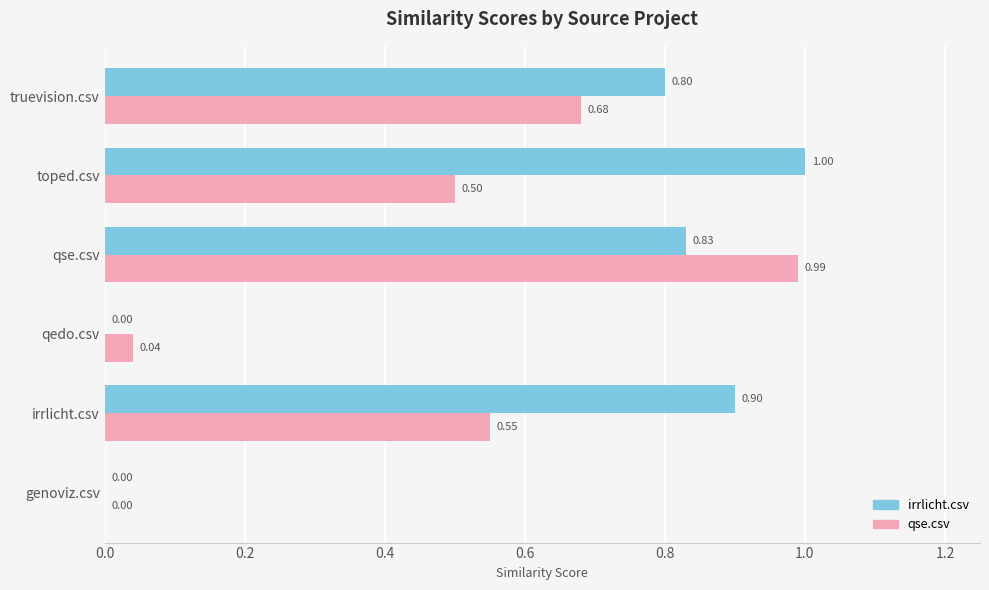

What is the sum of all qse.csv values?

2.8